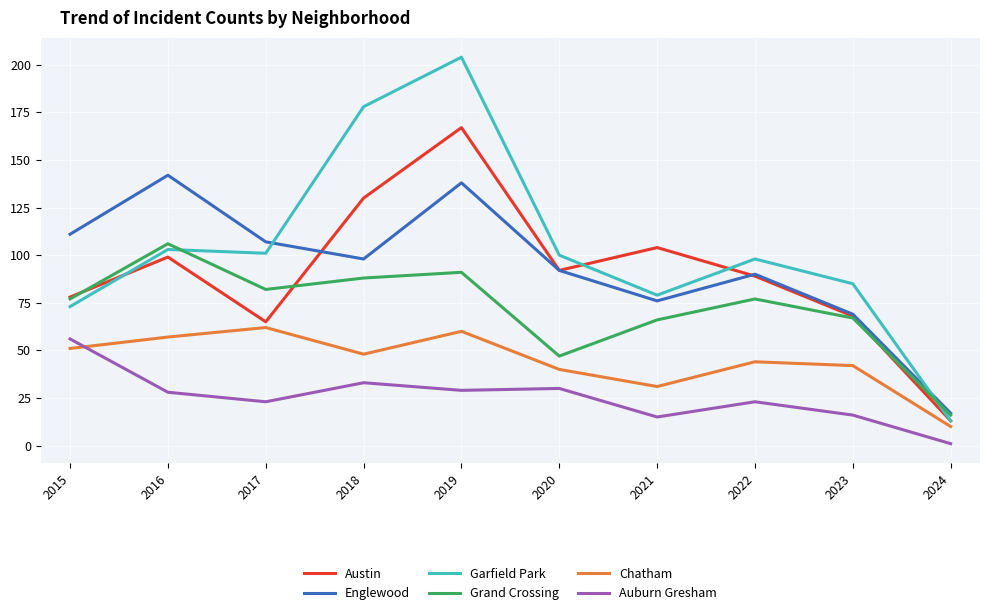

Rank the series at 2019 from lowest to highest value.

Auburn Gresham, Chatham, Grand Crossing, Englewood, Austin, Garfield Park